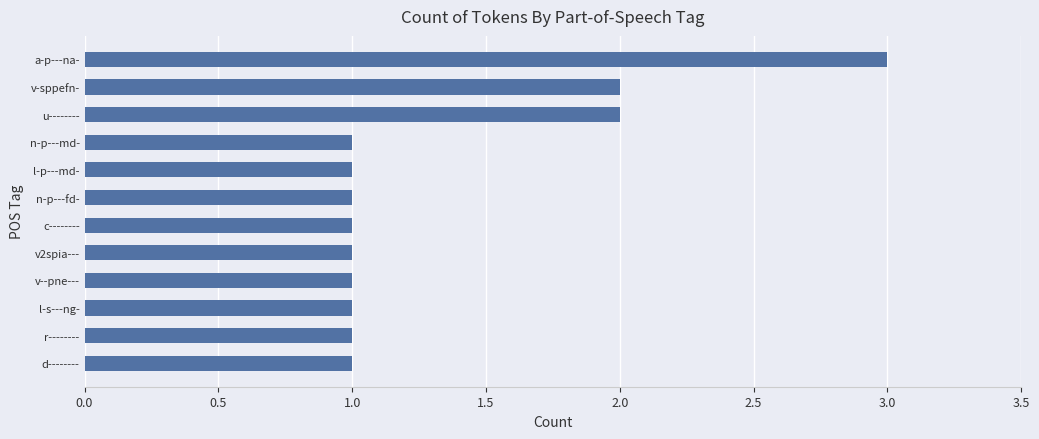

Reading bottom to top, extract all data points from this chart.

d--------=1	r--------=1	l-s---ng-=1	v--pne---=1	v2spia---=1	c--------=1	n-p---fd-=1	l-p---md-=1	n-p---md-=1	u--------=2	v-sppefn-=2	a-p---na-=3